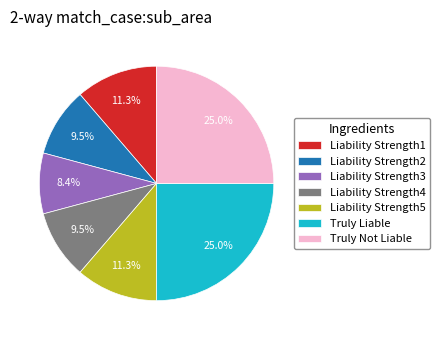

What is the smallest slice in the pie chart?

Liability Strength3